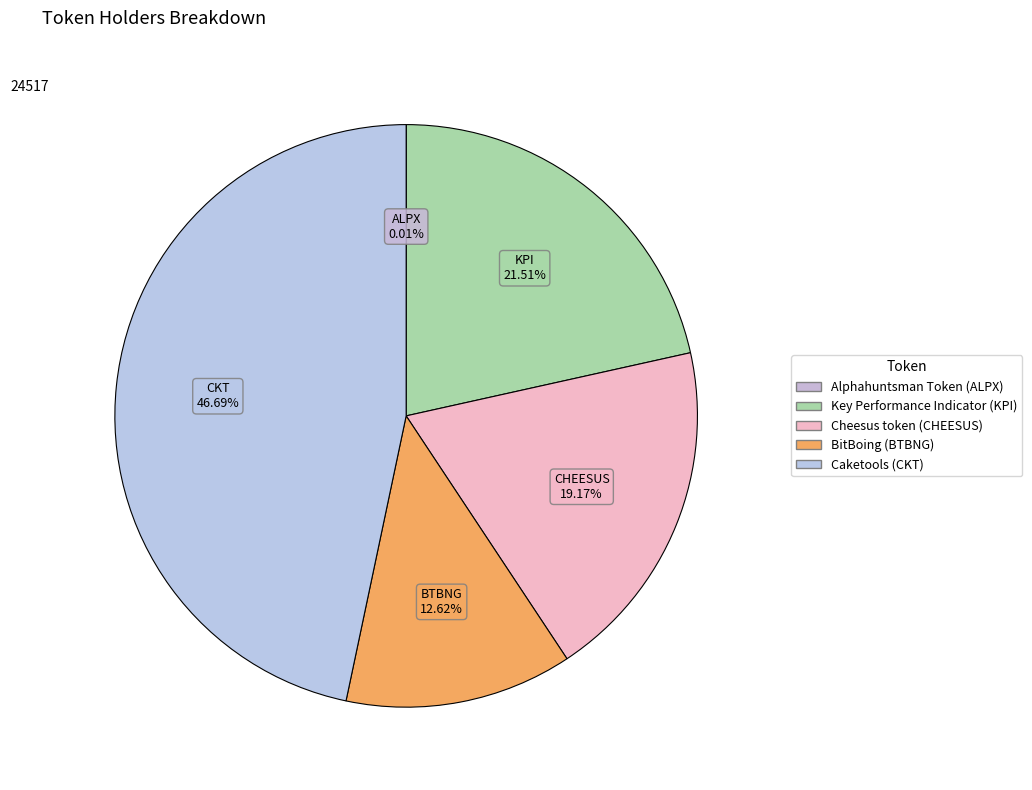

Does Cheesus token (CHEESUS) represent more than half of the total?

No